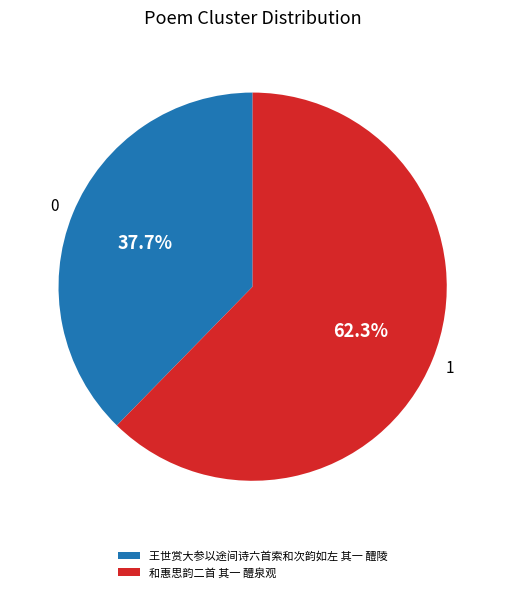

Count the number of slices in the pie.

2